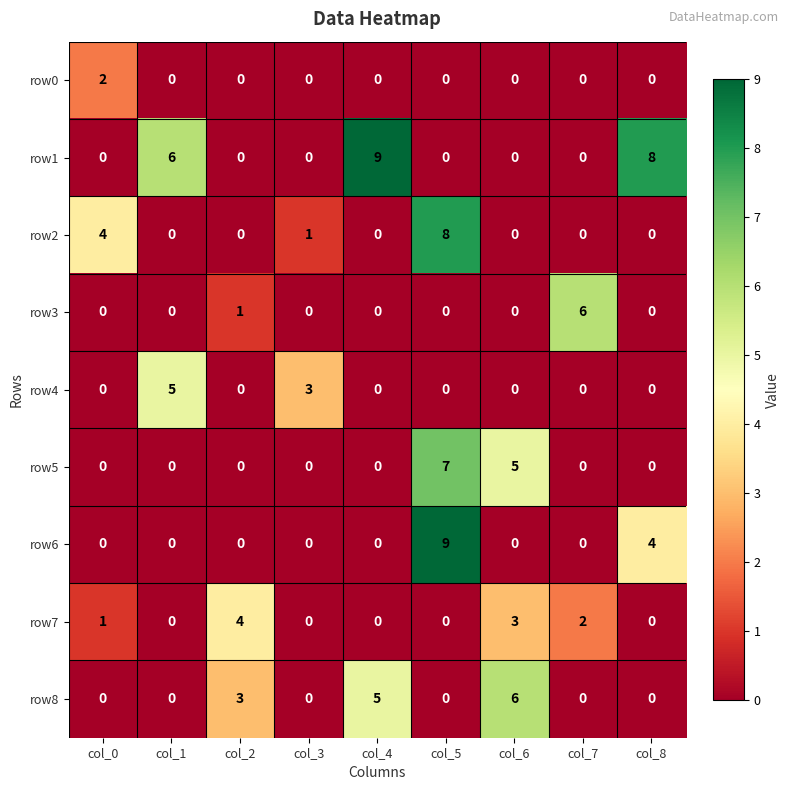

What is the highest value of the row3 series?

6